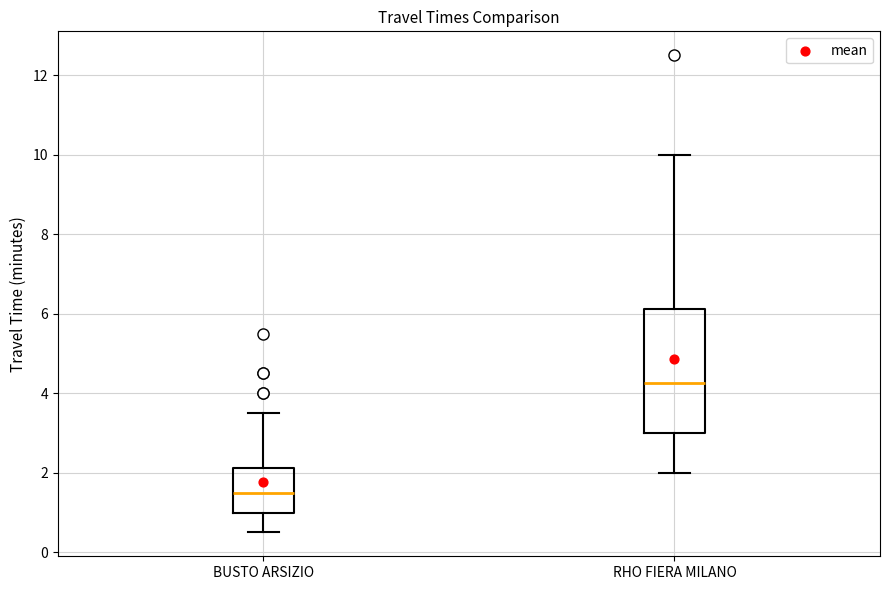

Which box has the lowest median line?

BUSTO ARSIZIO